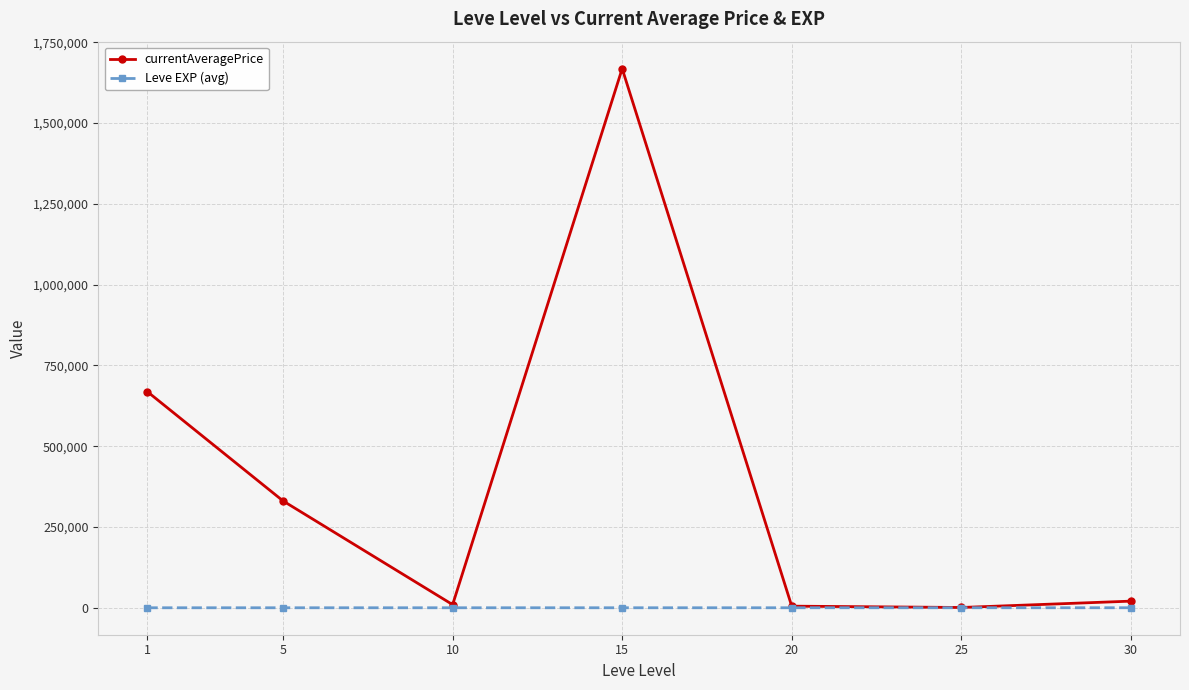

At which category is the sum across all series the highest?

15